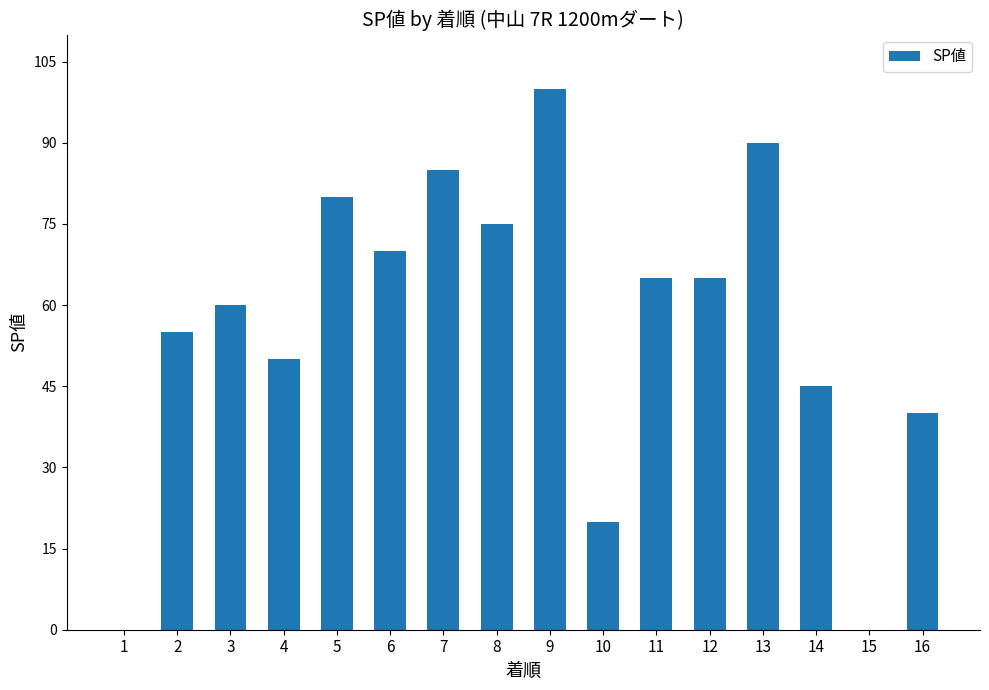

Reading left to right, transcribe all the data shown in this chart.

0	55	60	50	80	70	85	75	100	20	65	65	90	45	0	40